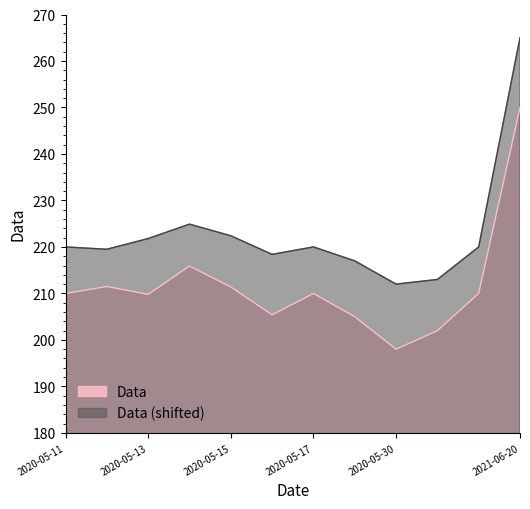

How many points are higher than both their immediate neighbors (excluding endpoints)?

3